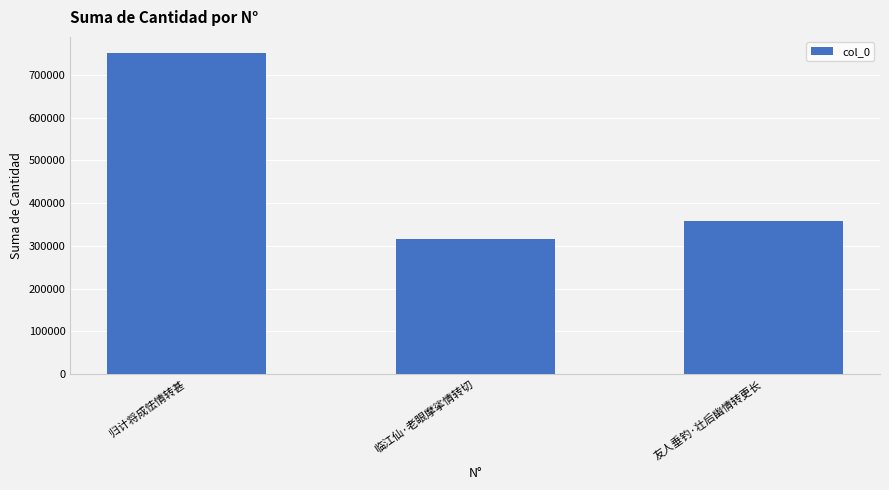

Are the bars horizontal?

No